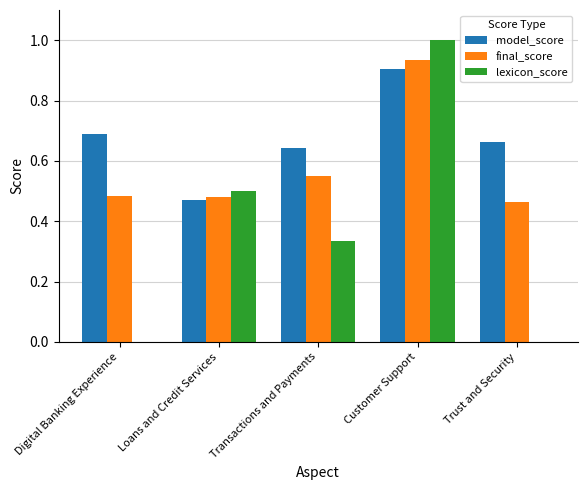

True or false: lexicon_score has a value of -0.7 at Trust and Security.

False